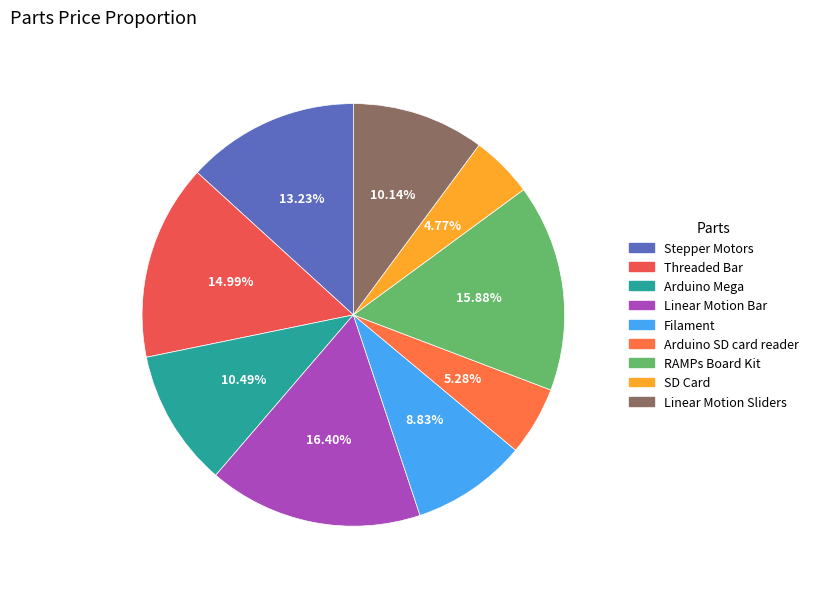

Is it true that Arduino Mega is 10% of the pie?

True